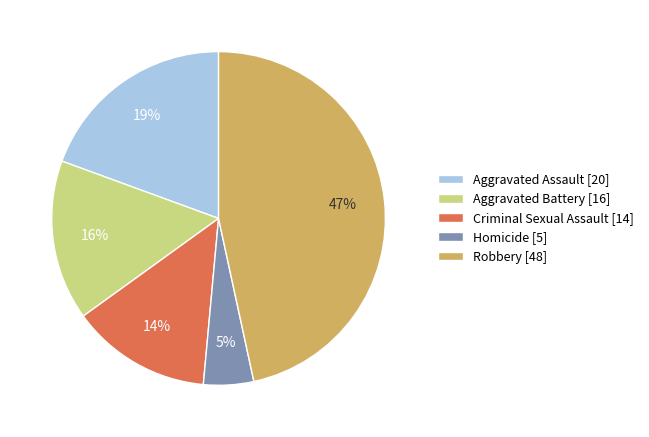

Is it true that Aggravated Battery is 16% of the pie?

True